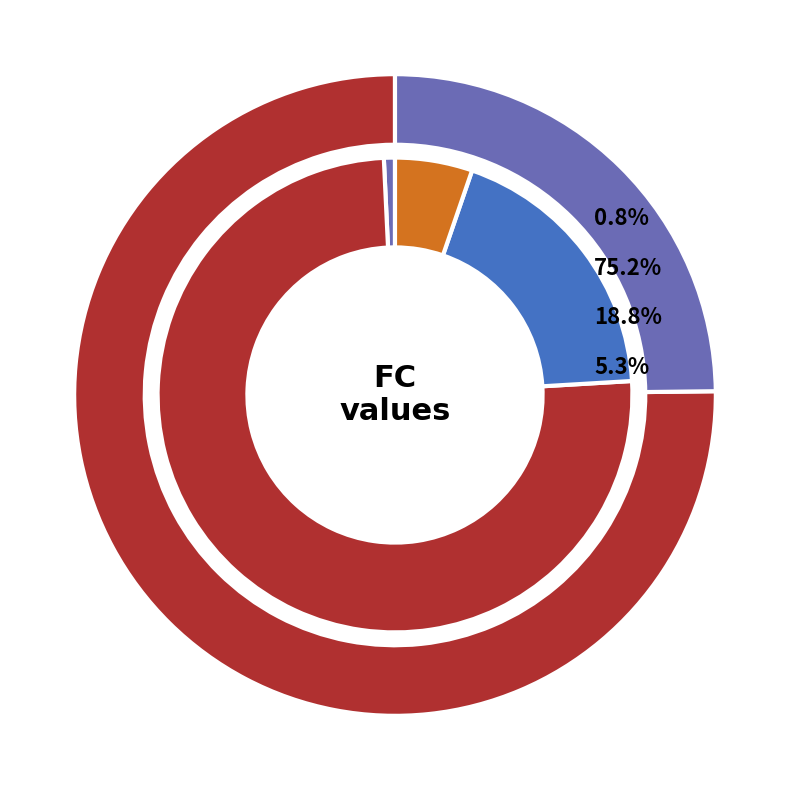

True or false: 25 accounts for 19% of the total.

True